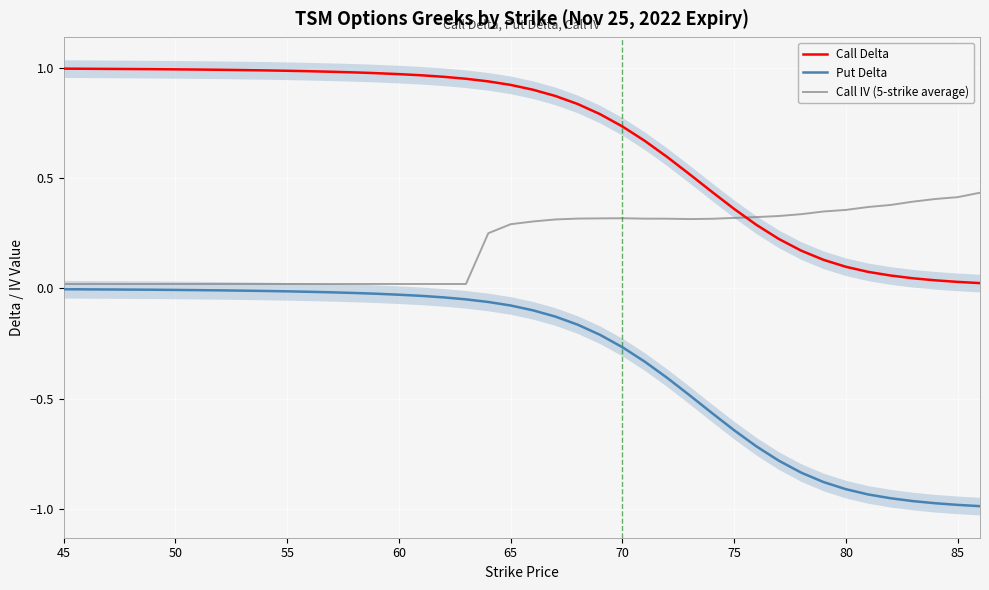

After their last crossing, which series has the higher values: Call Delta or Call IV (5-strike average)?

Call IV (5-strike average)